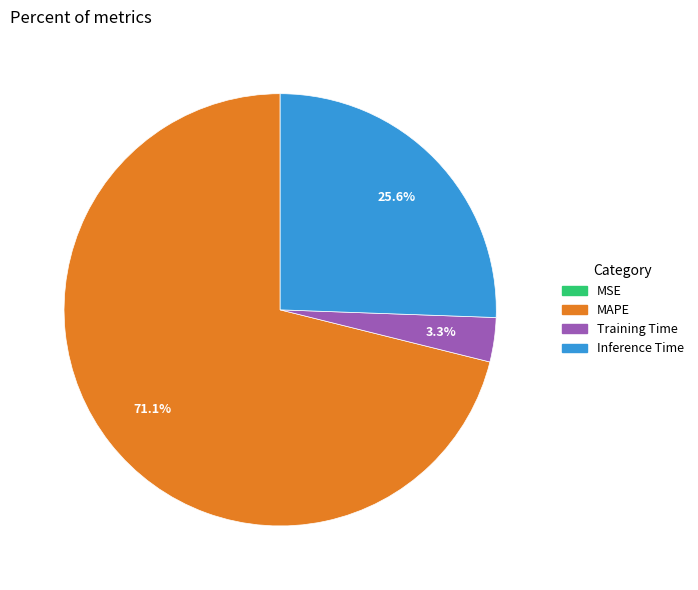

How much of the chart is everything except Inference Time?

74.4%